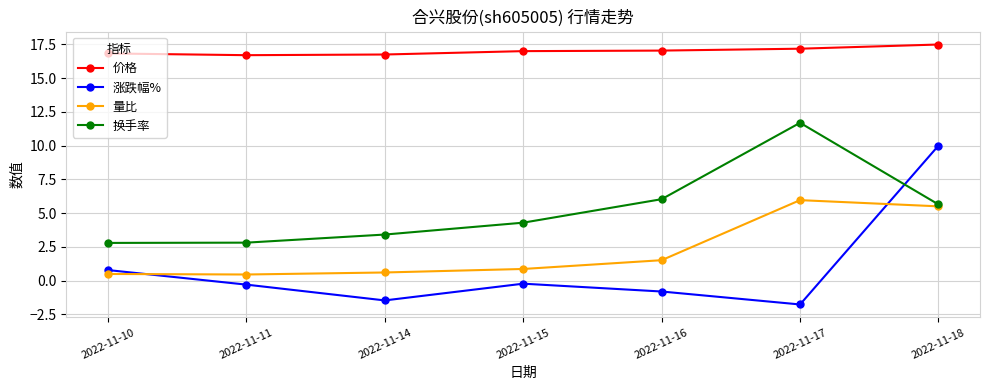

At which category is the sum across all series the highest?

2022-11-18